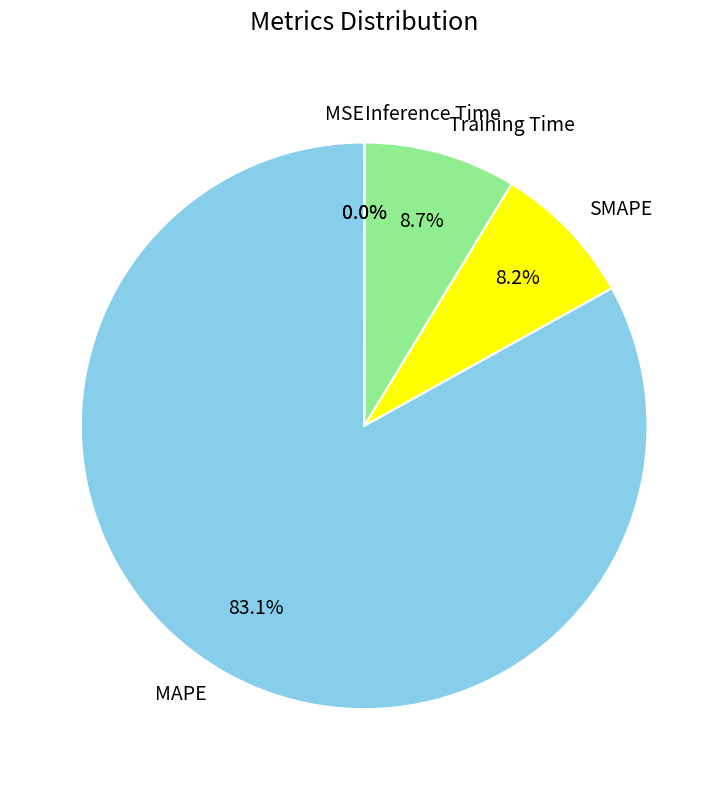

Do MAPE and Training Time together represent more than half of the pie?

Yes